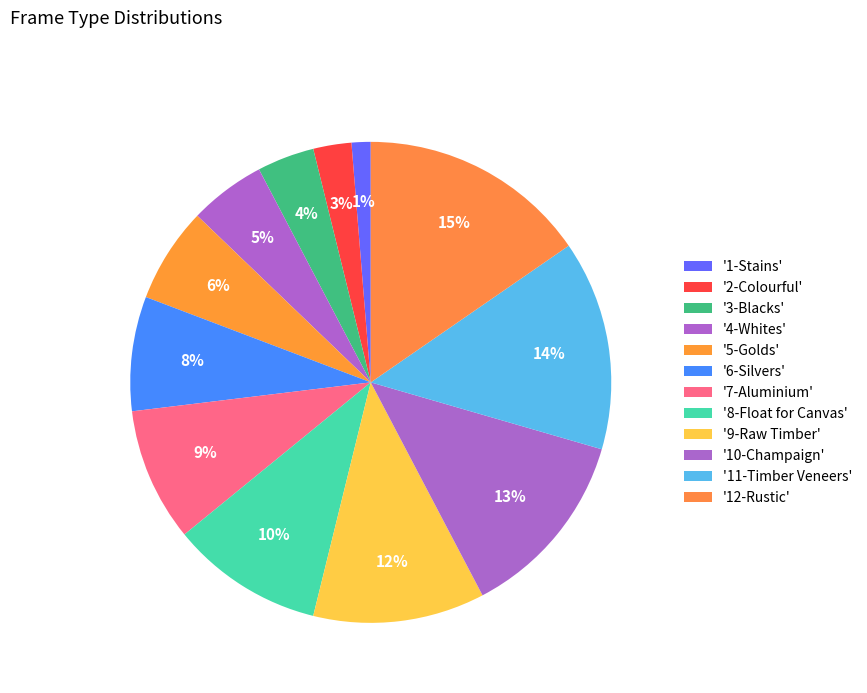

Count the number of slices in the pie.

12